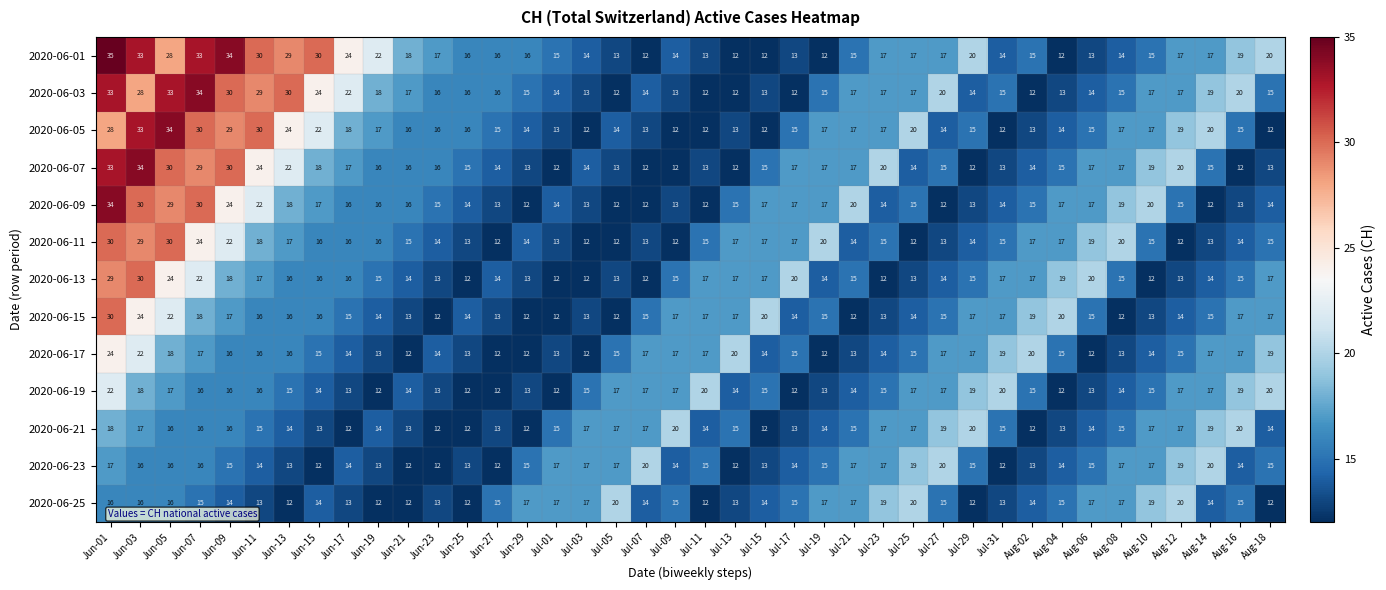

Which series has the largest range (max minus min)?

2020-06-01